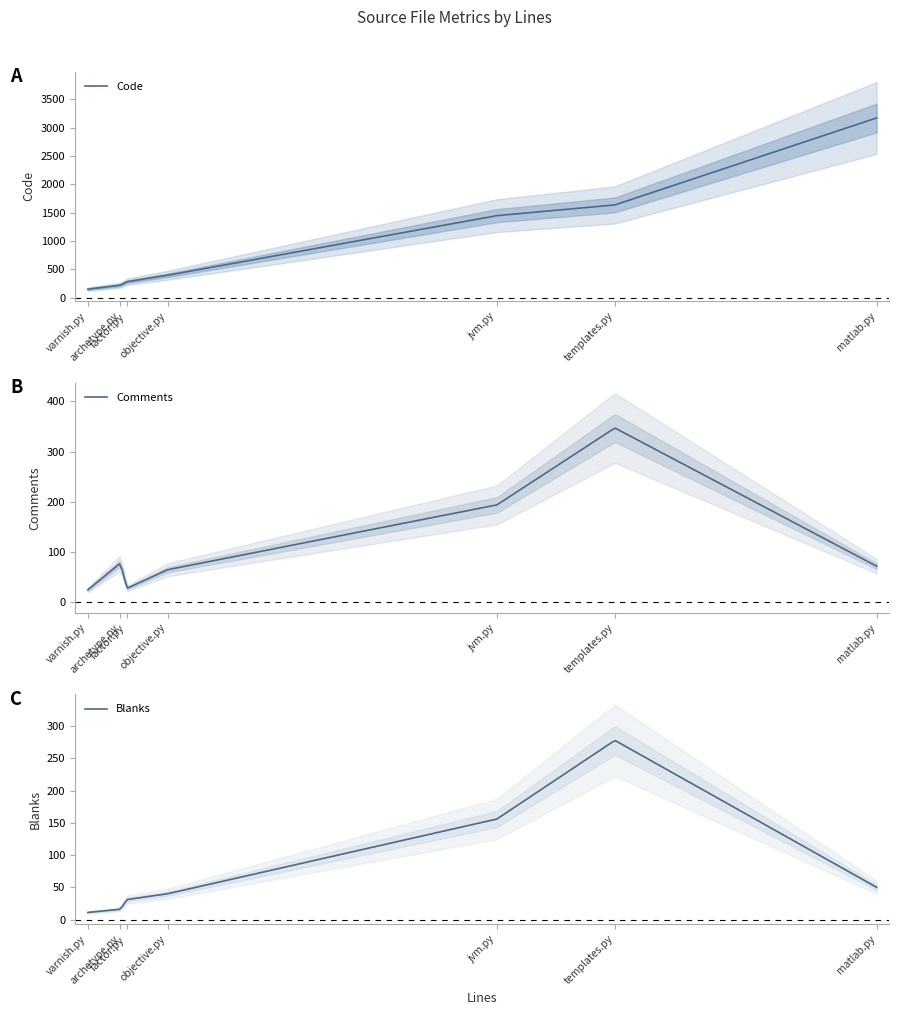

List the series in order of their peak value, highest first.

Code, Comments, Blanks